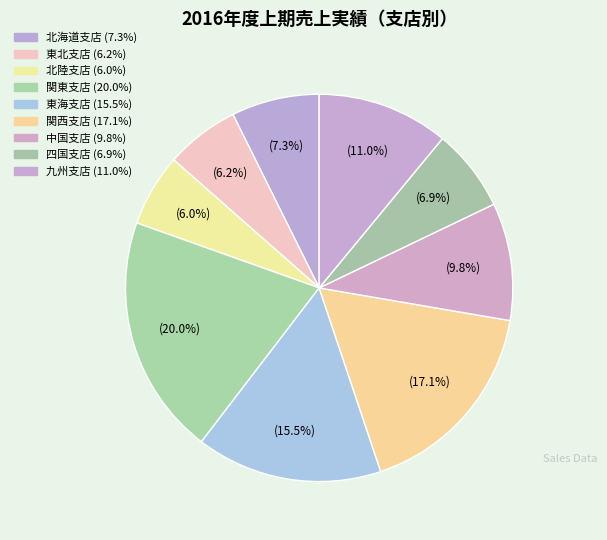

To the nearest percent, what percentage of the pie is 四国支店?

7%